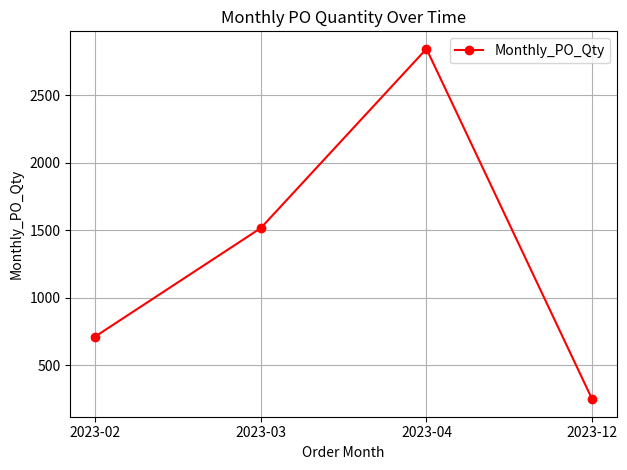

What is the difference between the maximum and minimum values?

2596